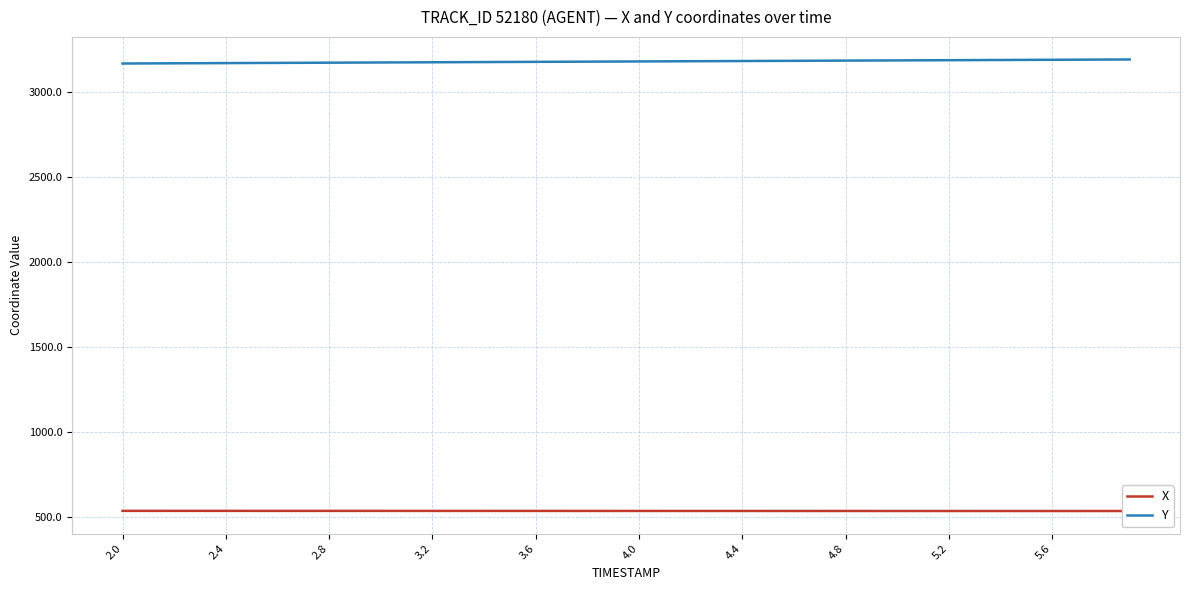

How many data points in X are less than 538?

17